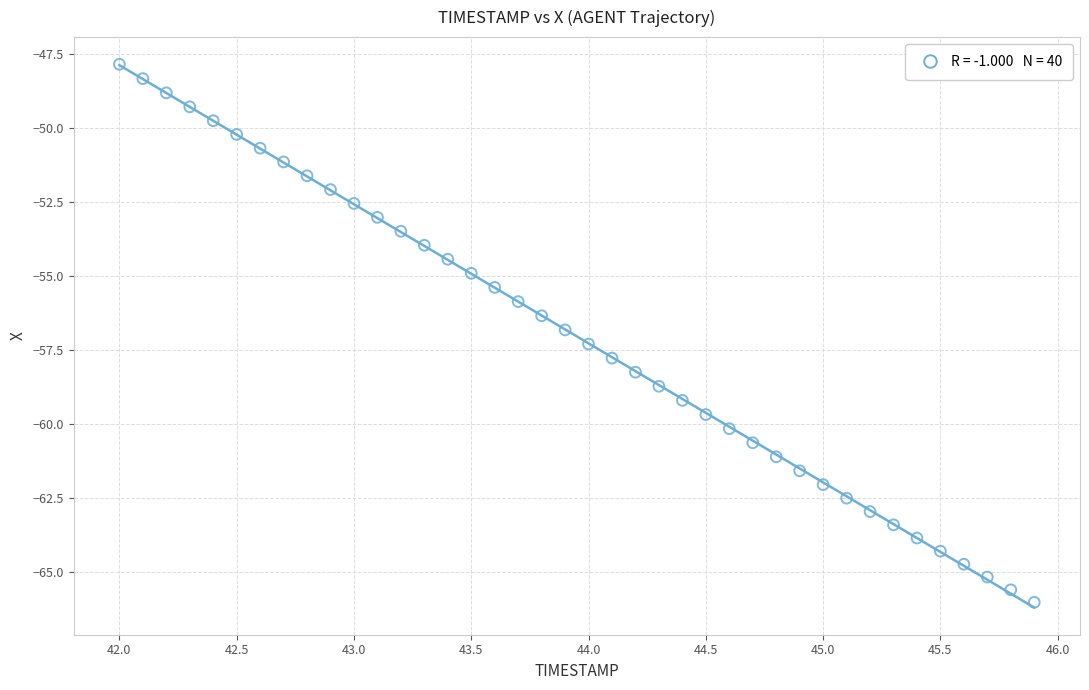

What is the range of Y values (max minus min)?

18.2